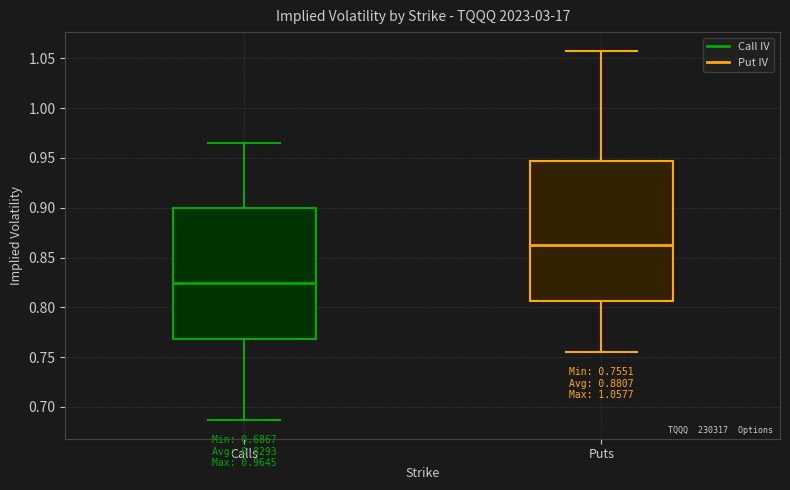

Comparing the boxes themselves (not the whiskers), which one is the tallest?

Puts